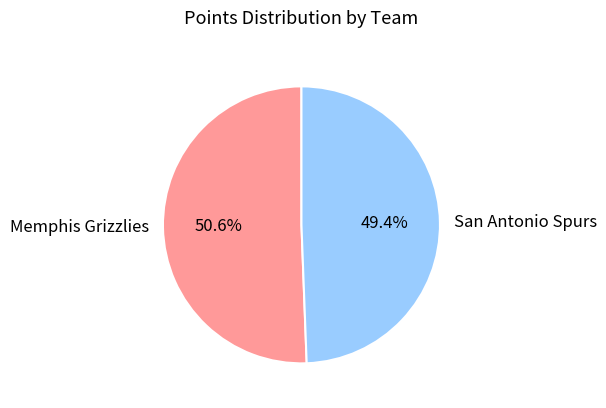

Which category has the smallest portion of the pie?

San Antonio Spurs